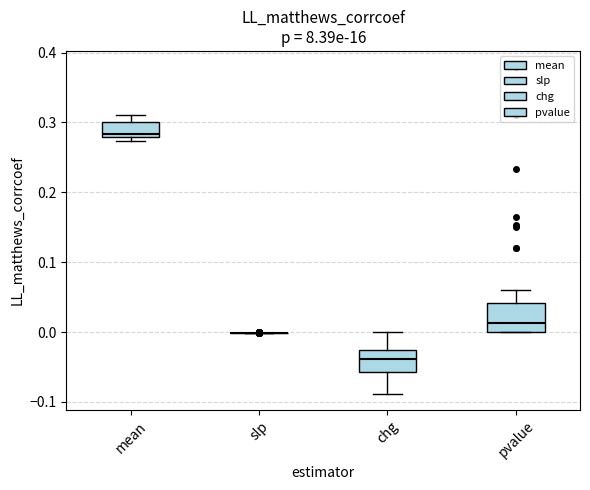

Where does the lower whisker of the box for chg end on the y-axis? The values are not printed on the chart, so give them approximately, as read against the axis.

-0.09